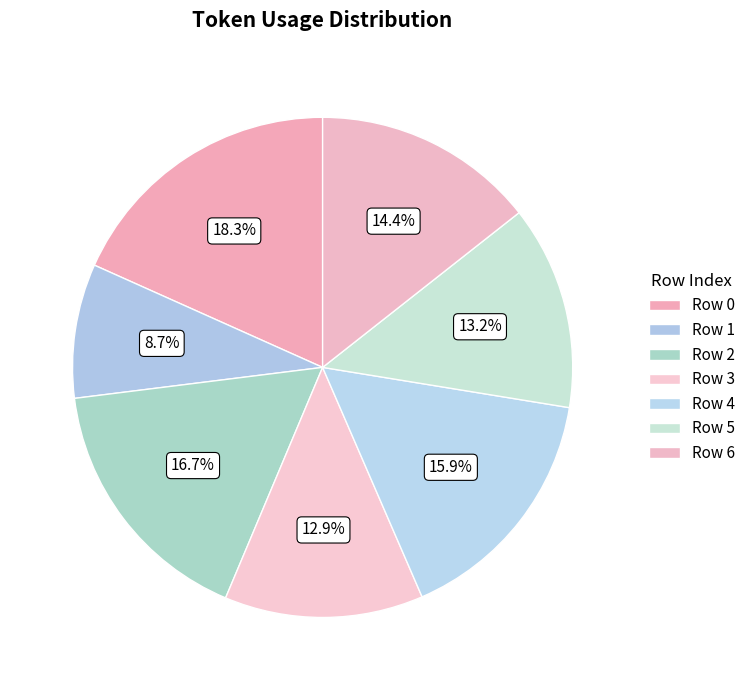

How many segments does this pie chart have?

7